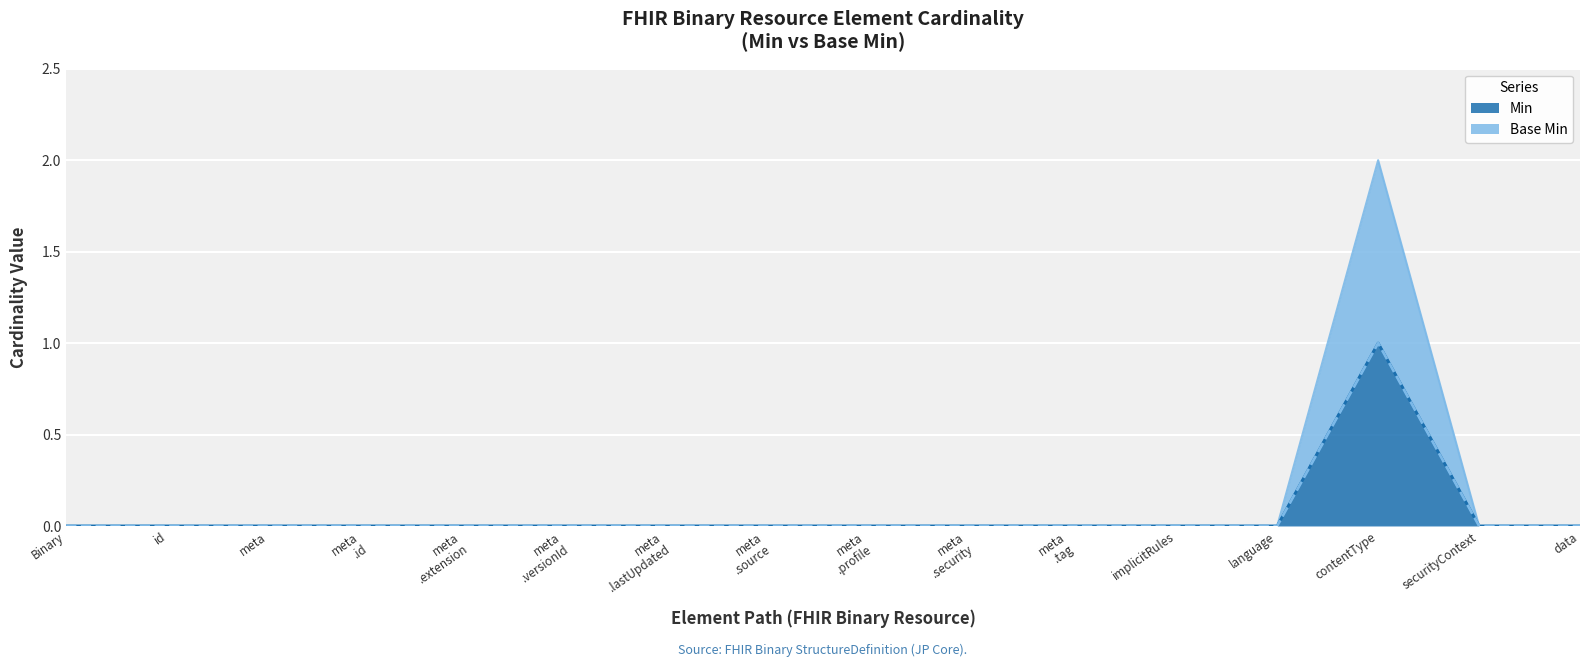

What are all the series names shown in the legend?

Min, Base Min